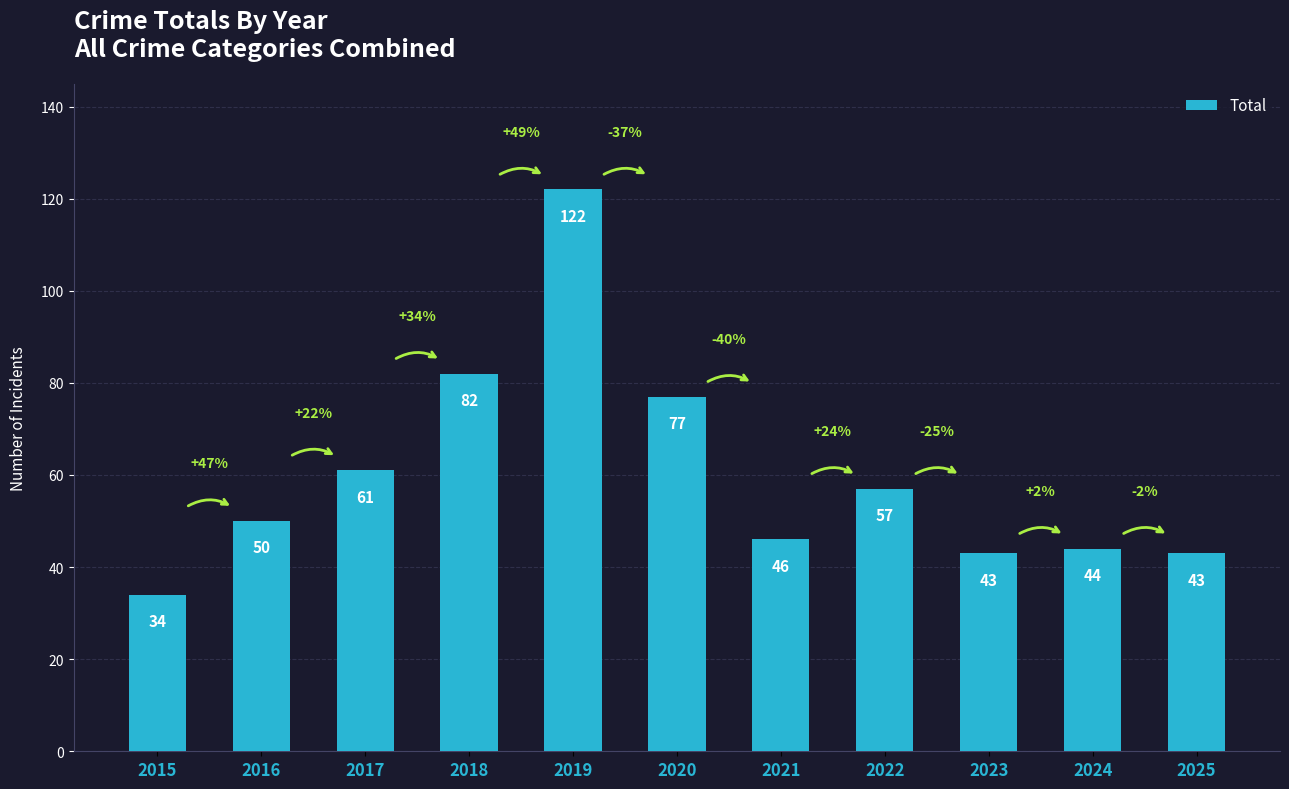

Does the chart contain any negative values?

No